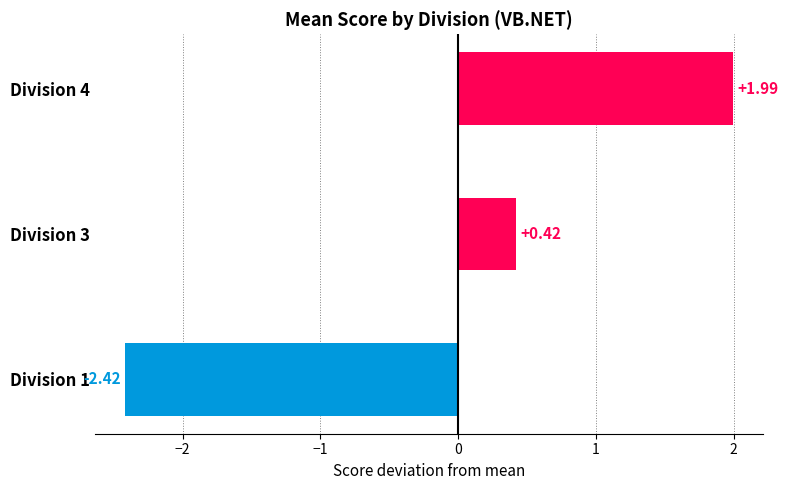

What is the sum of the values at Division 1 and Division 4?

-0.4